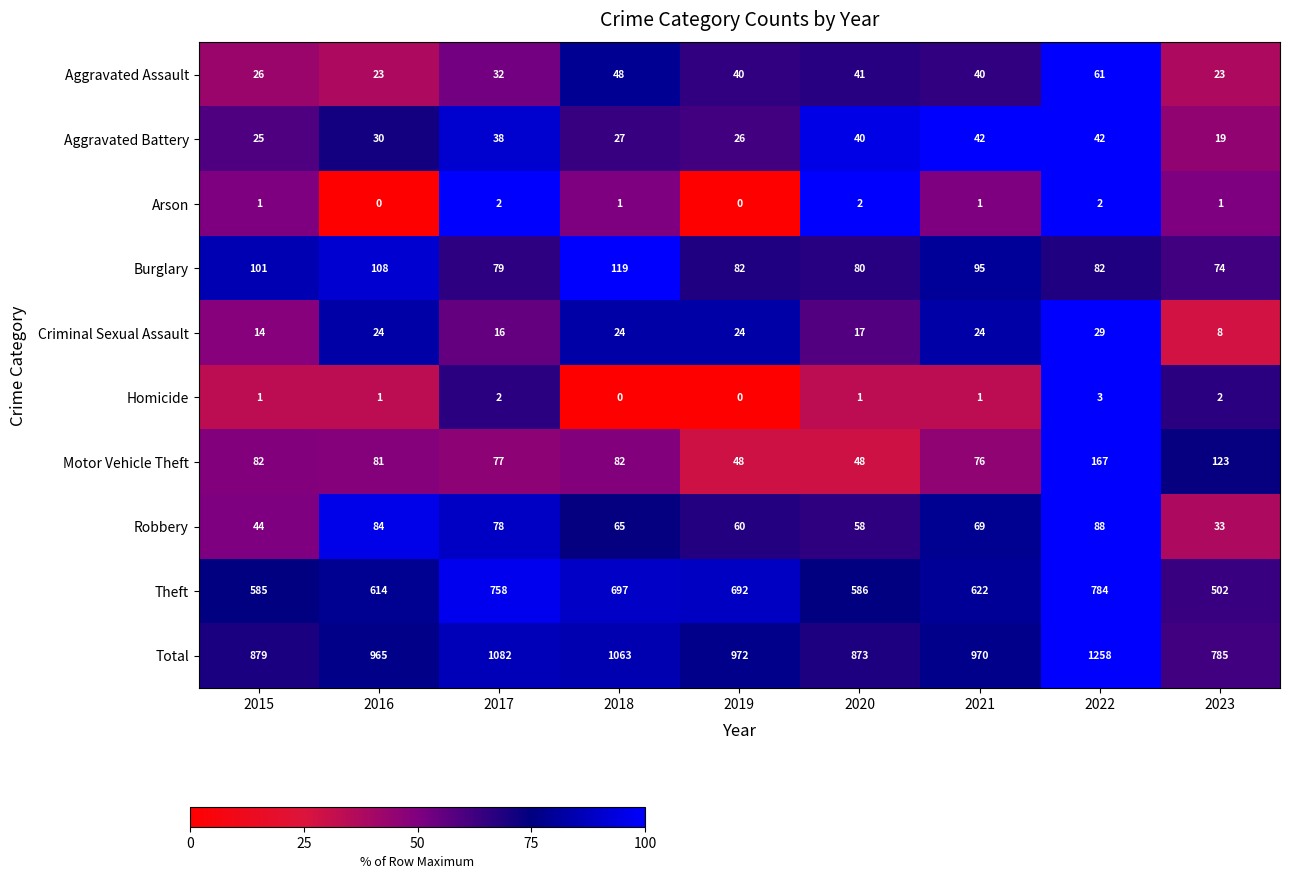

How many distinct data groups are displayed?

10